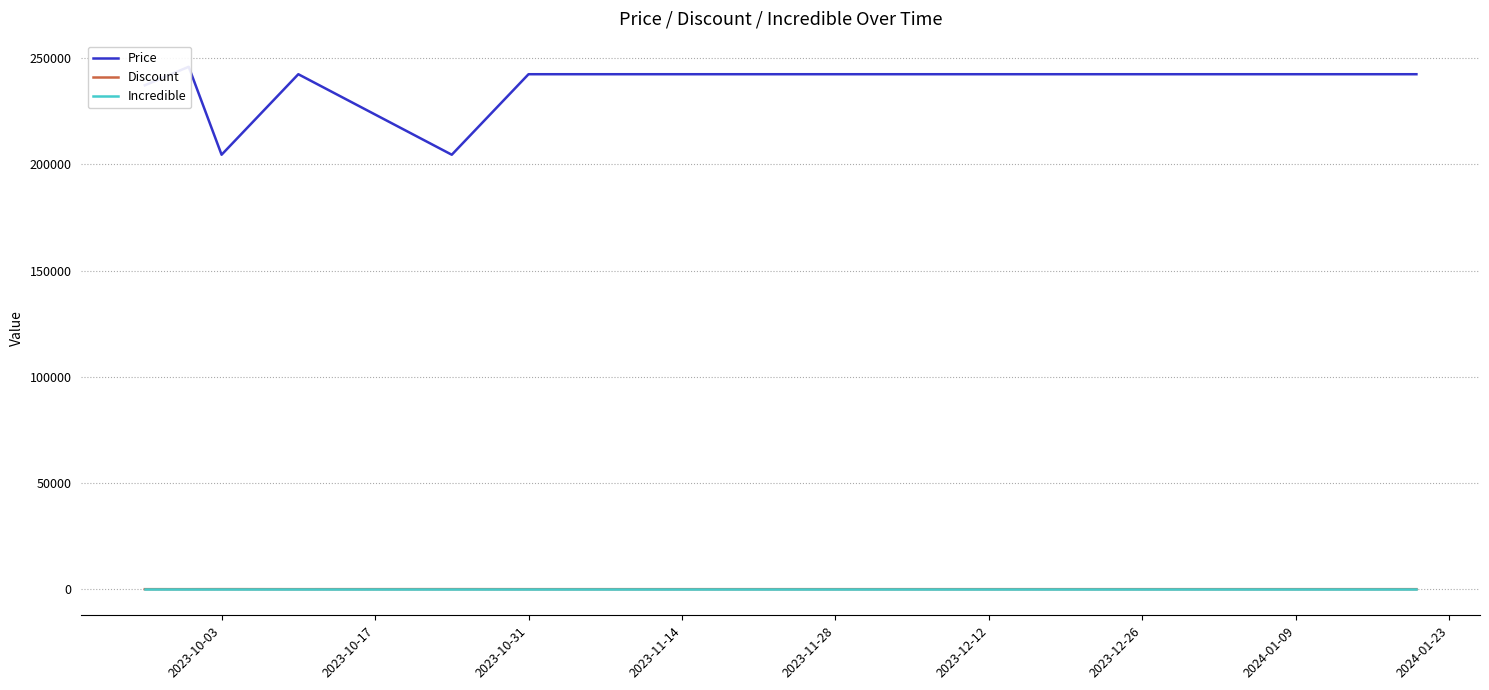

What is the greatest value displayed?

245900